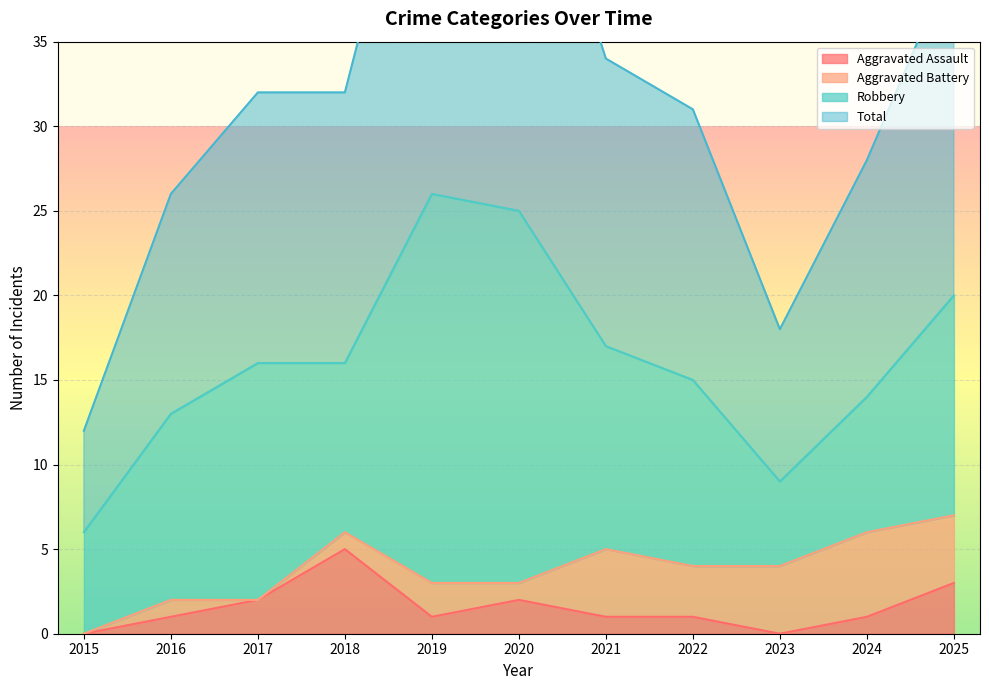

What is the approximate value of Aggravated Assault at 2021?

1